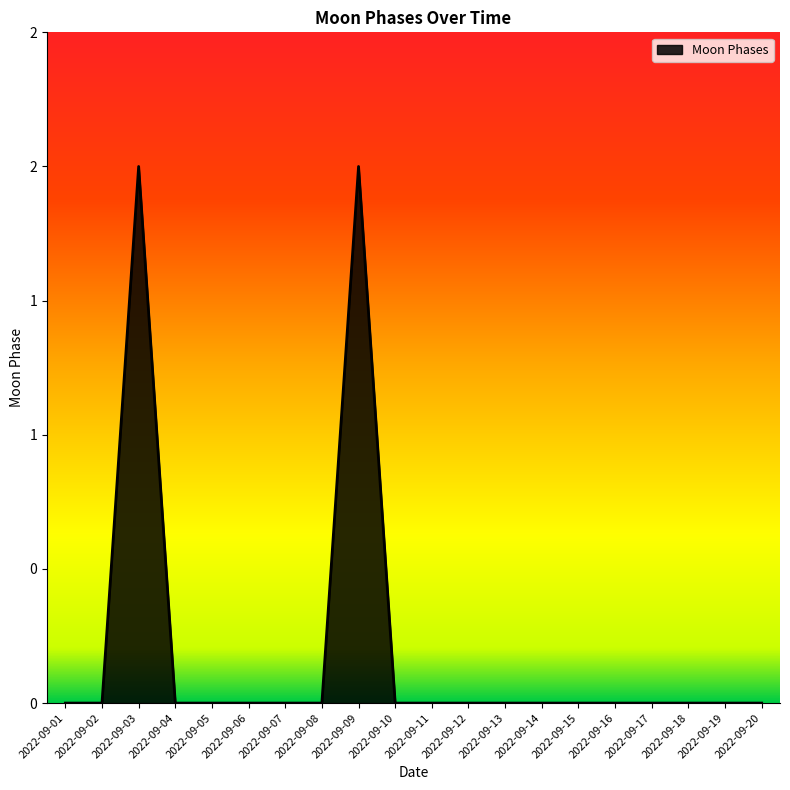

Is this an area chart (filled region under the line)?

Yes